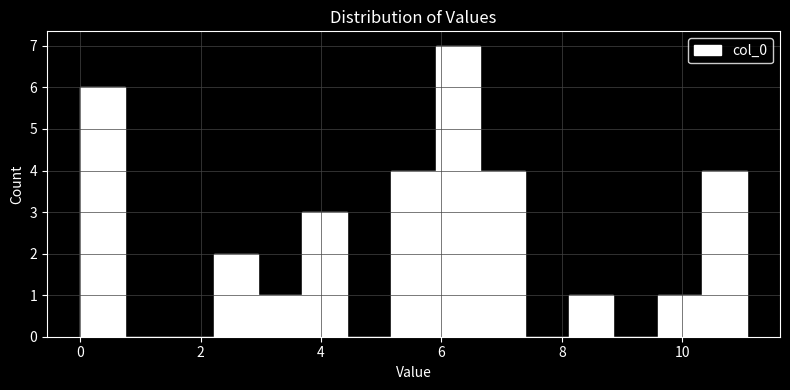

Read against the x-axis, roughly where is the centre of the tallest bar?

6.2